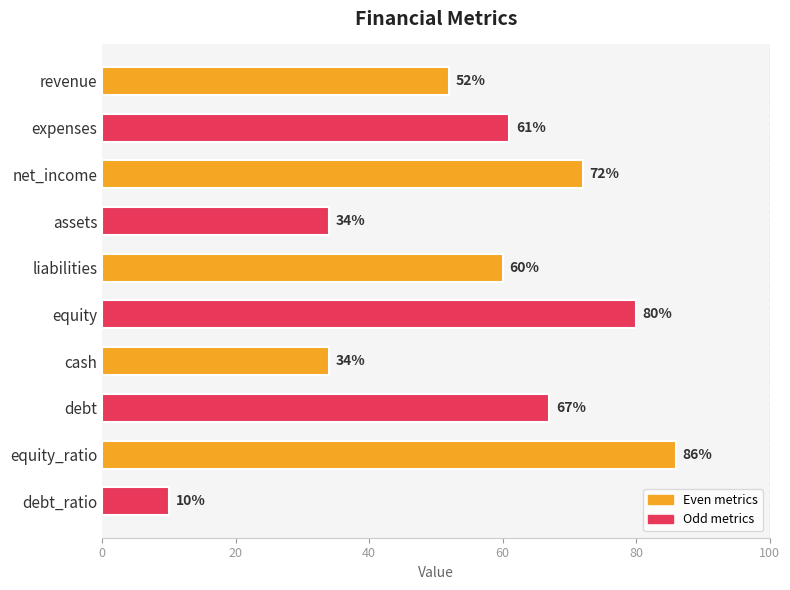

Which label corresponds to the largest value in the chart?

equity_ratio